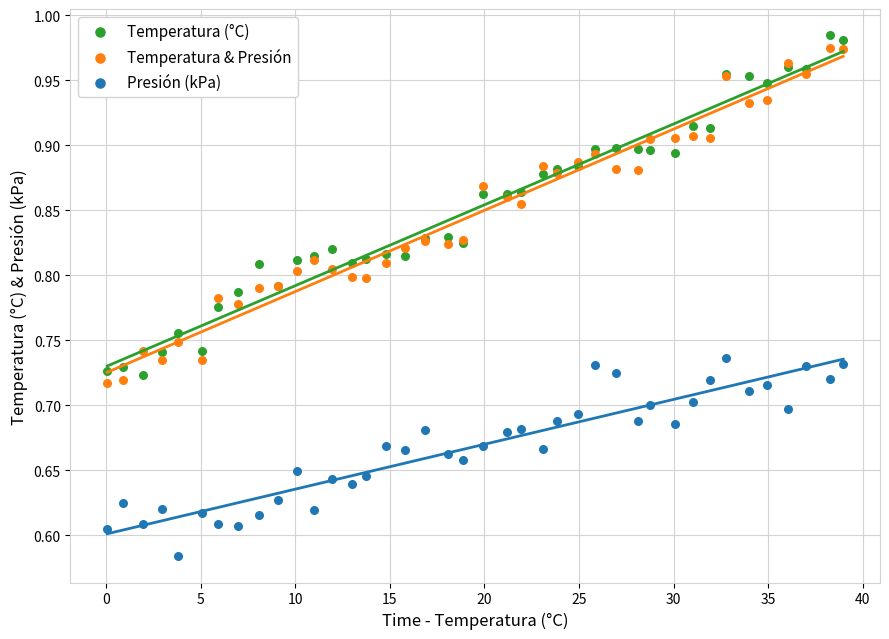

What is the X range (max minus min) for the scatter plot?

38.9